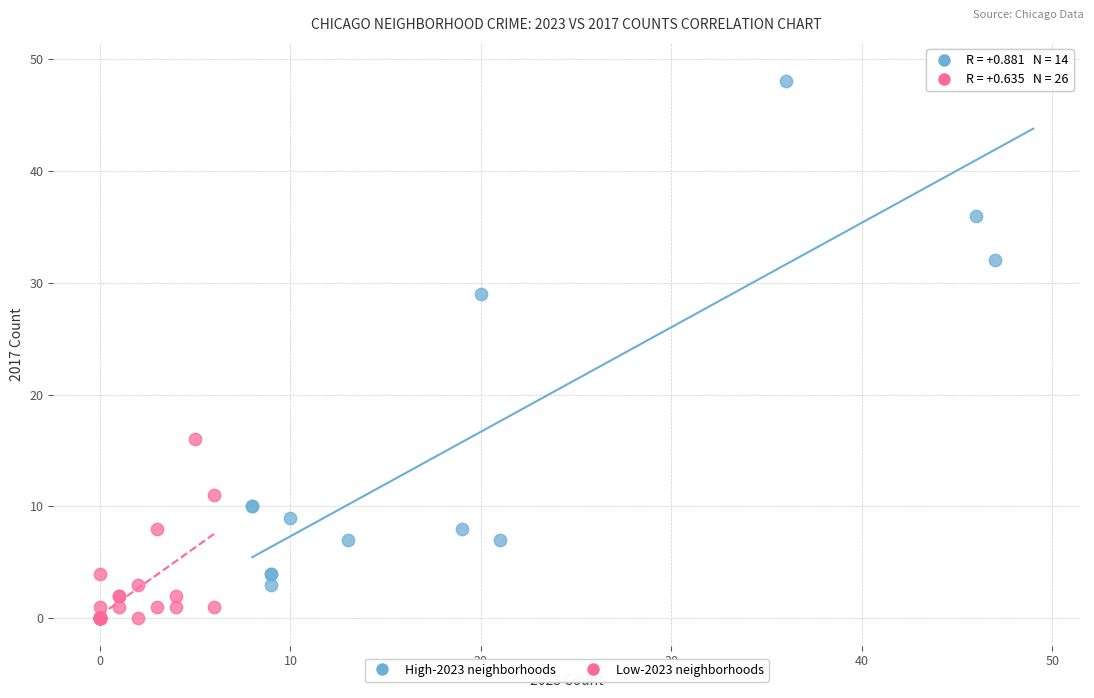

Which series has the largest Y range (max minus min)?

High-2023 neighborhoods